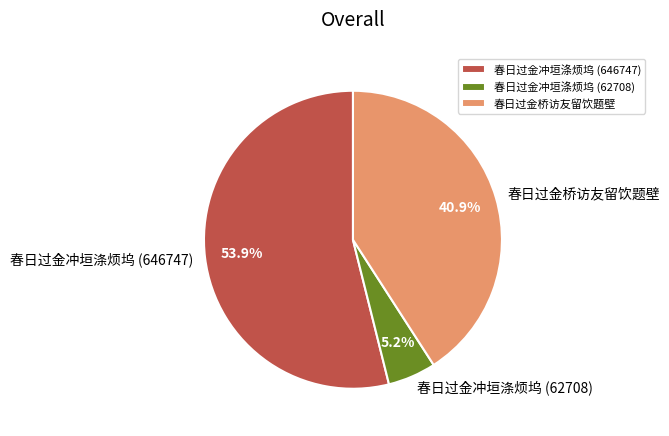

Rank the categories by value from highest to lowest.

春日过金冲垣涤烦坞 (646747), 春日过金桥访友留饮题壁, 春日过金冲垣涤烦坞 (62708)